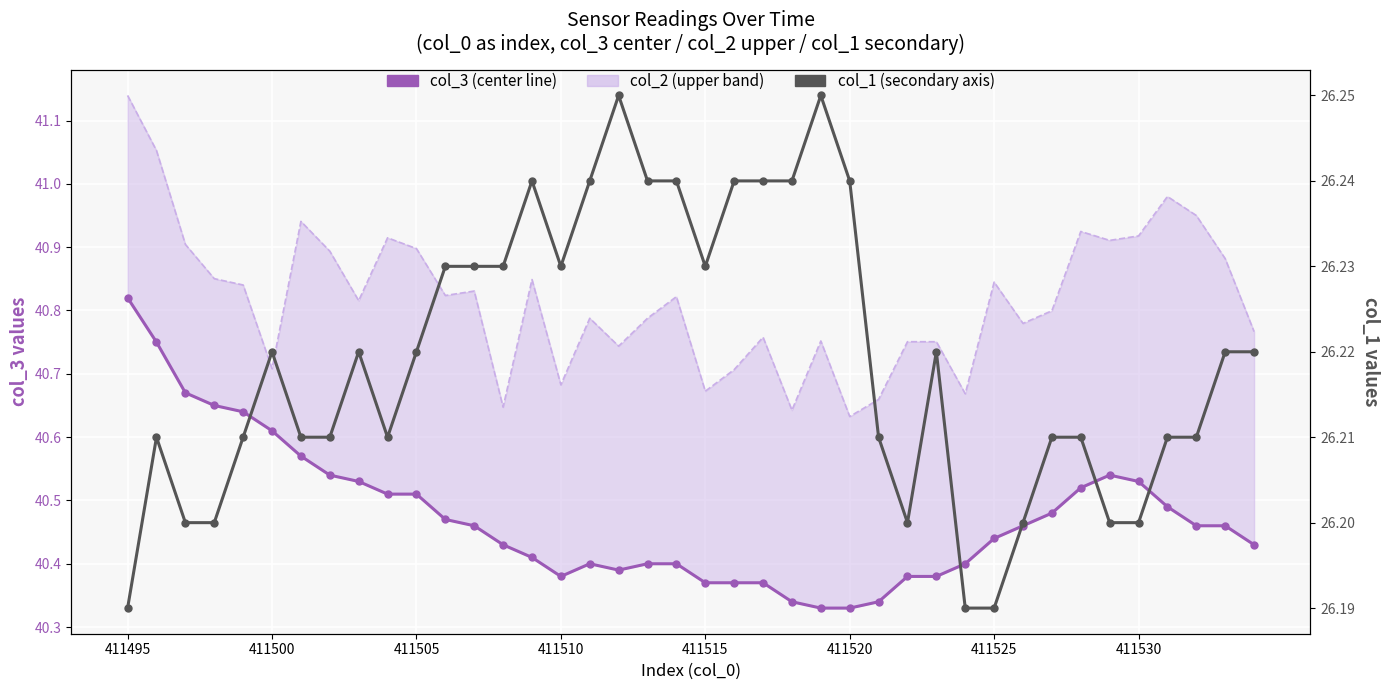

What is the value of the col_2 (upper band) point at the 30th from the left?

40.7